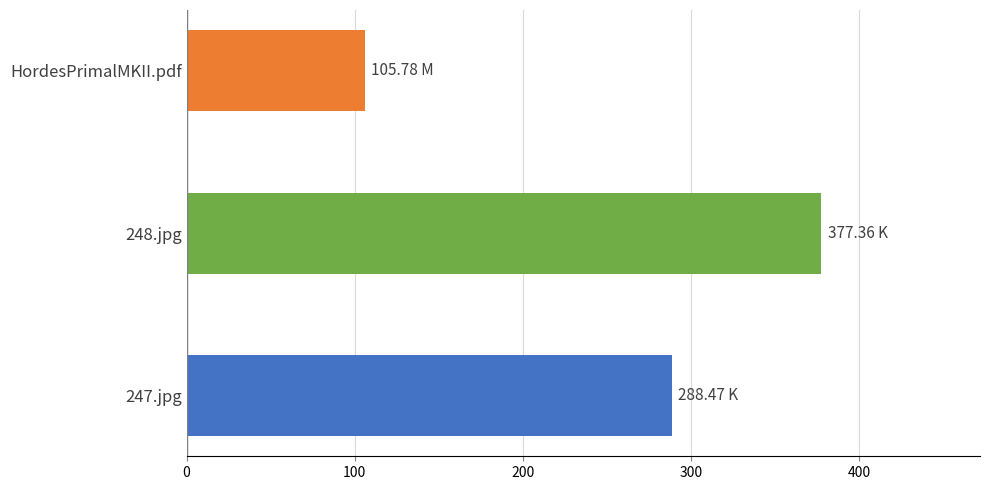

List the labels in order of value, largest first.

248.jpg, 247.jpg, HordesPrimalMKII.pdf